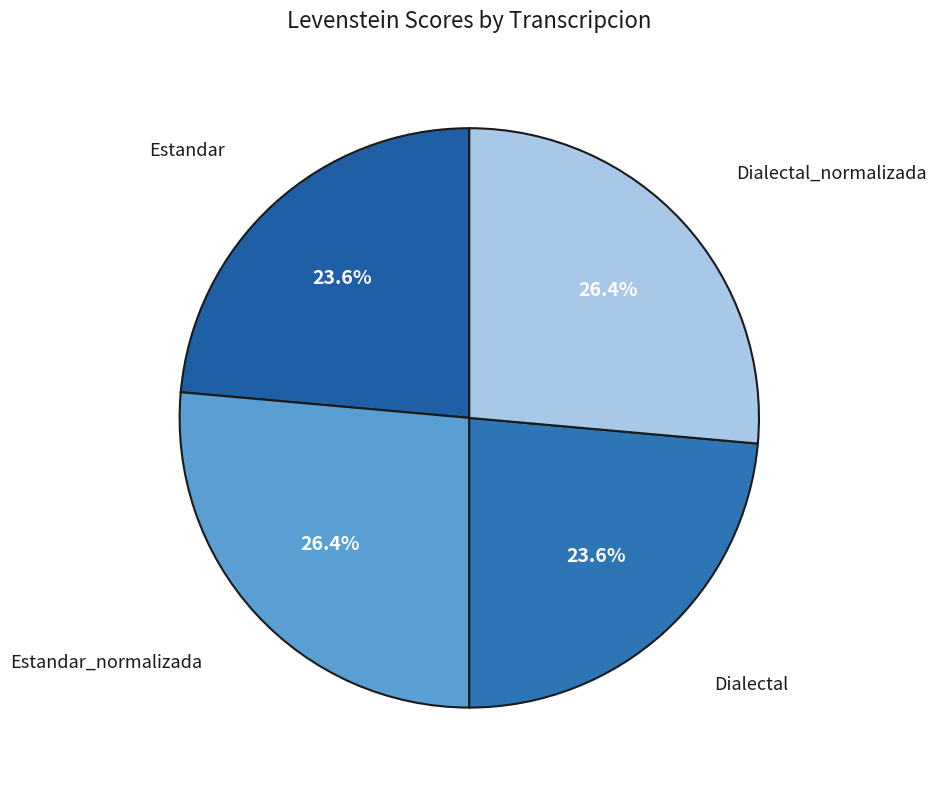

How many segments does this pie chart have?

4